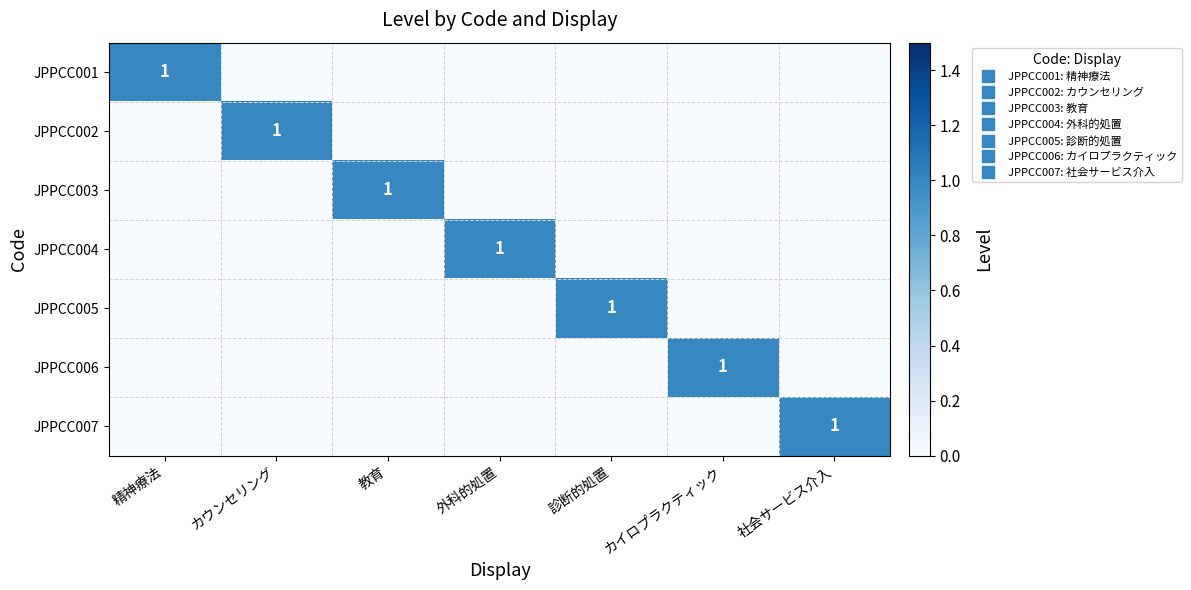

What is the total value across all series at 教育?

1